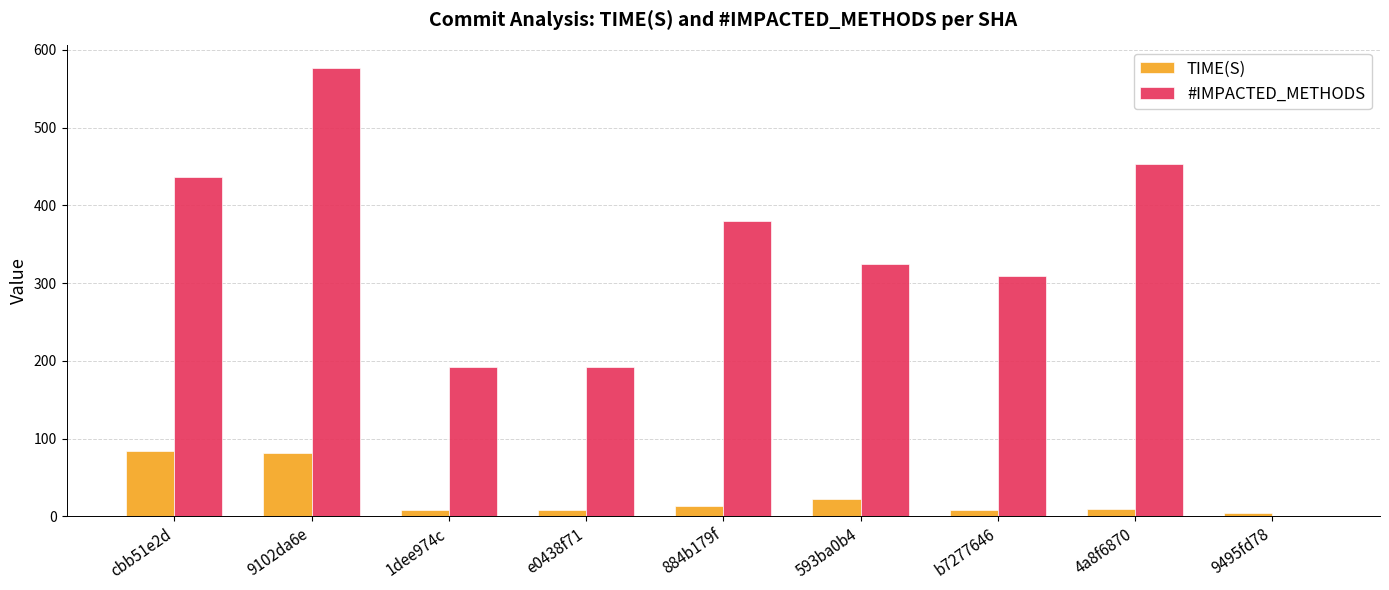

Which series has the largest total across all categories?

#IMPACTED_METHODS